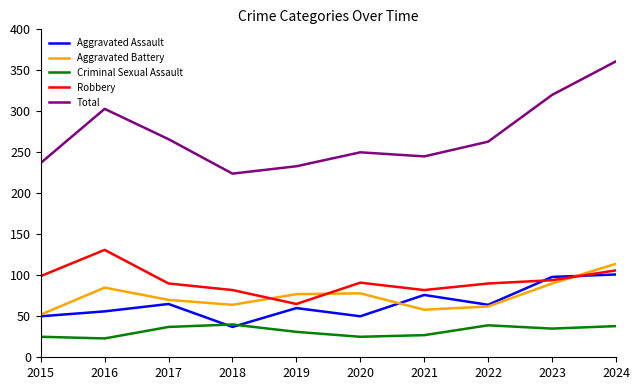

What is the sum of all Total values?

2702